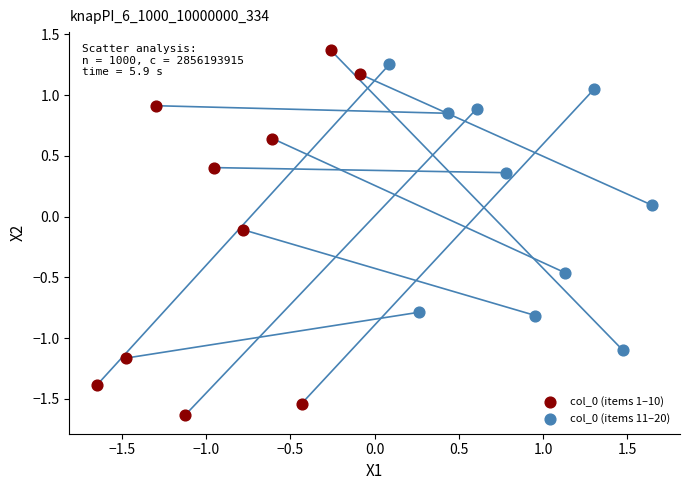

Which series has the widest spread of Y values?

col_0 (items 1–10)